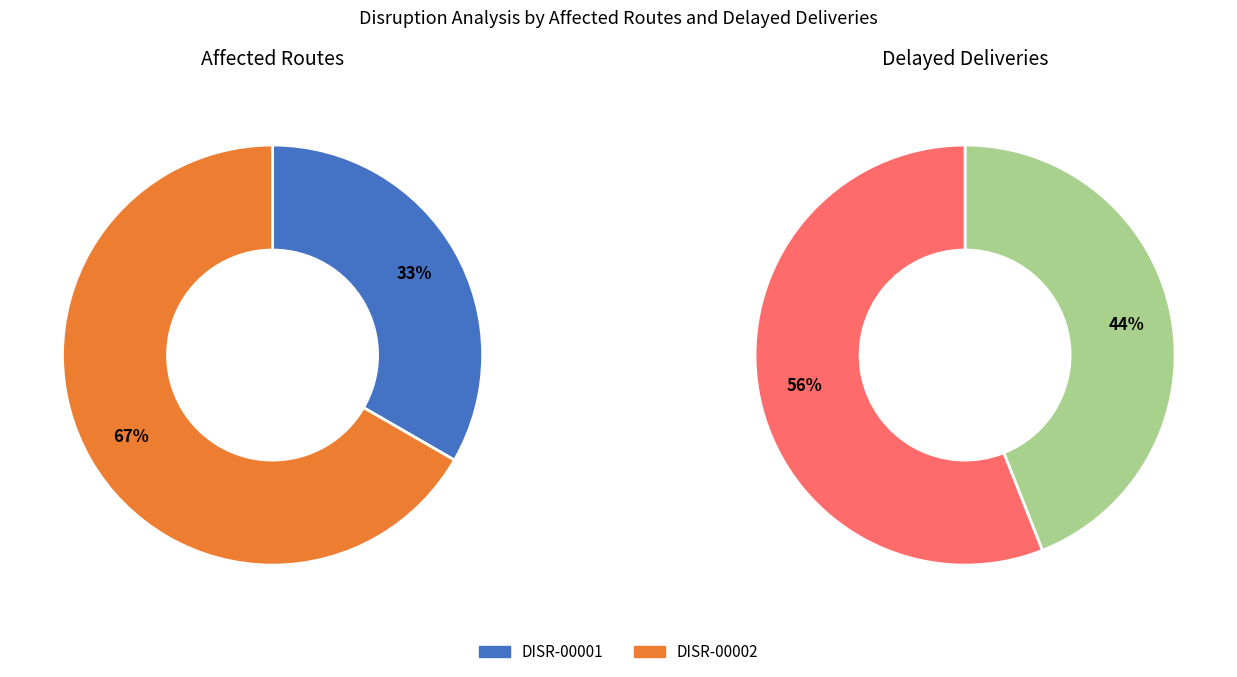

To the nearest percent, what portion does DISR-00001 represent?

33%